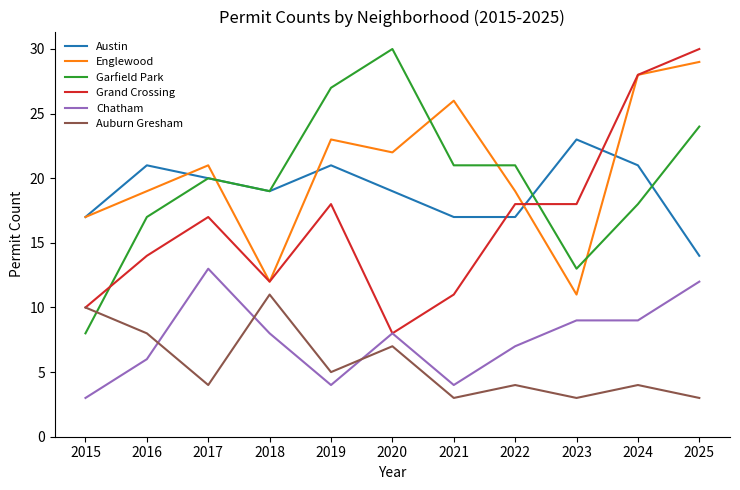

How many times do Chatham and Auburn Gresham cross each other?

3